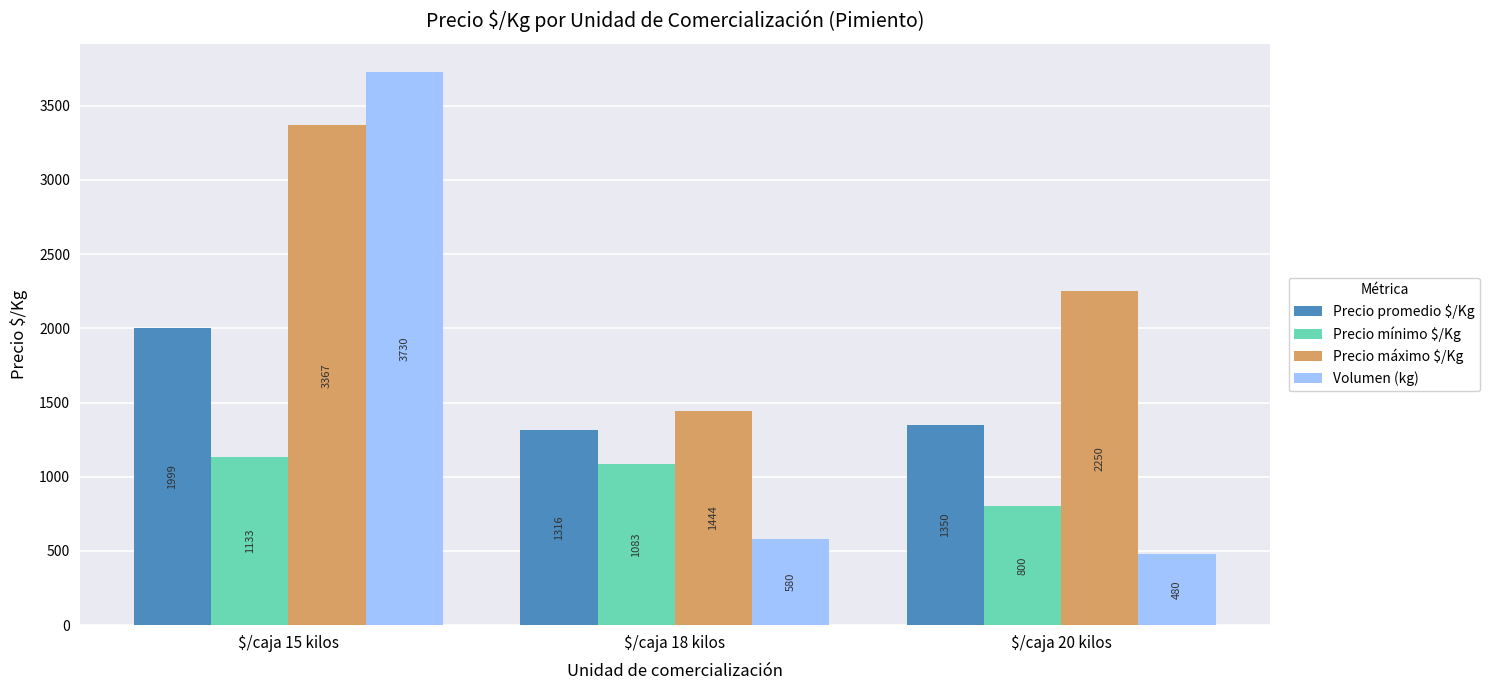

Count the number of categories in the chart.

3